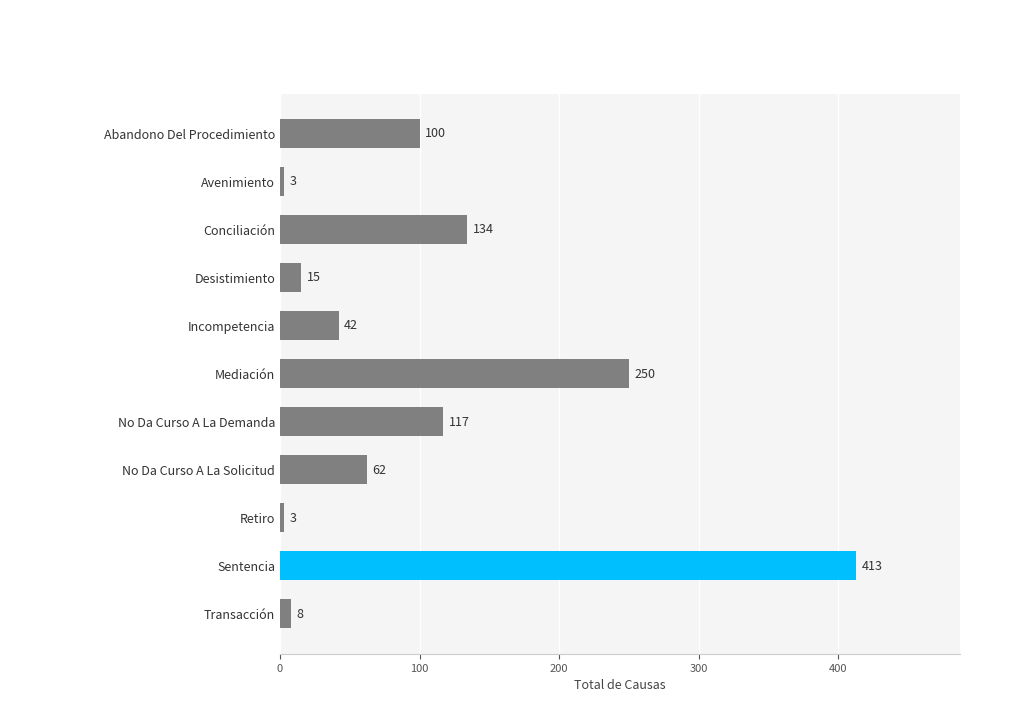

Are the bars horizontal?

Yes